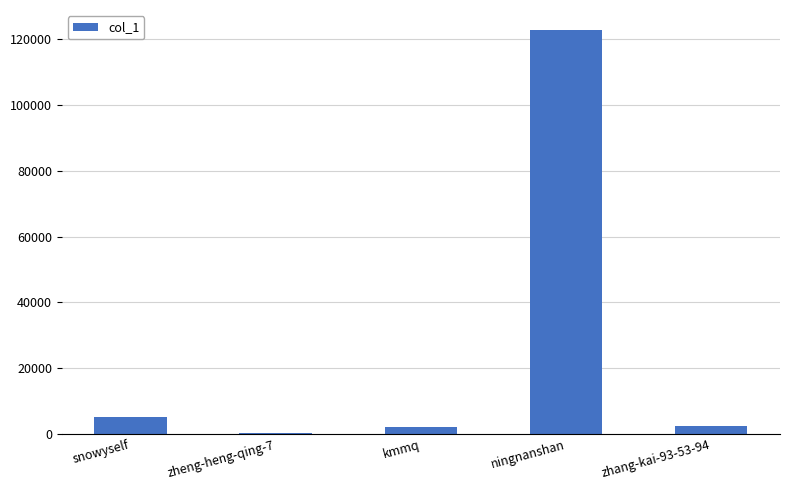

Between kmmq and ningnanshan, which is larger?

ningnanshan